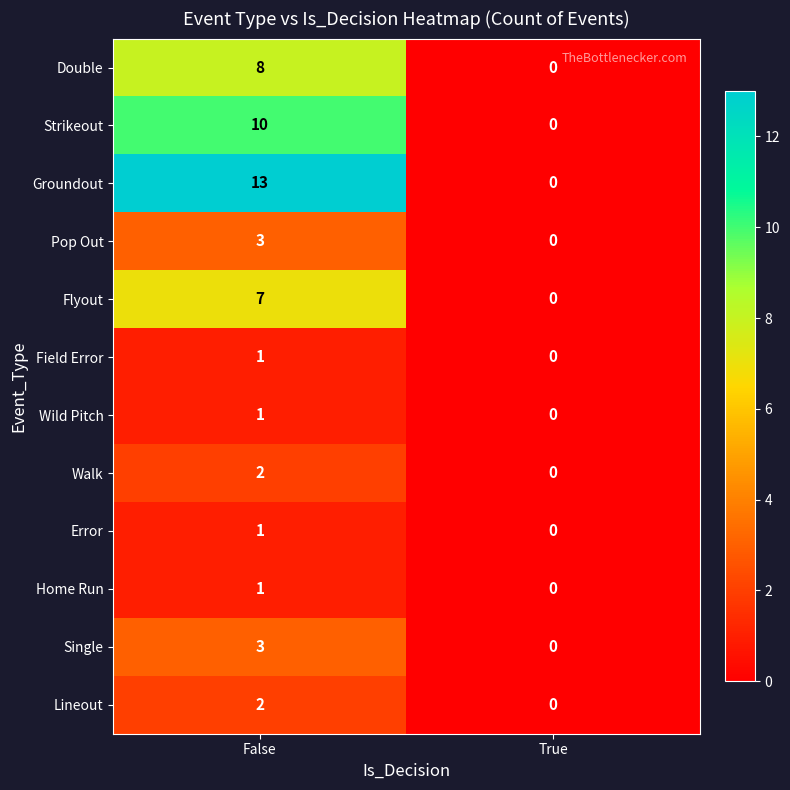

Reading left to right, transcribe all the data shown in this chart.

Double: 8	0
Strikeout: 10	0
Groundout: 13	0
Pop Out: 3	0
Flyout: 7	0
Field Error: 1	0
Wild Pitch: 1	0
Walk: 2	0
Error: 1	0
Home Run: 1	0
Single: 3	0
Lineout: 2	0